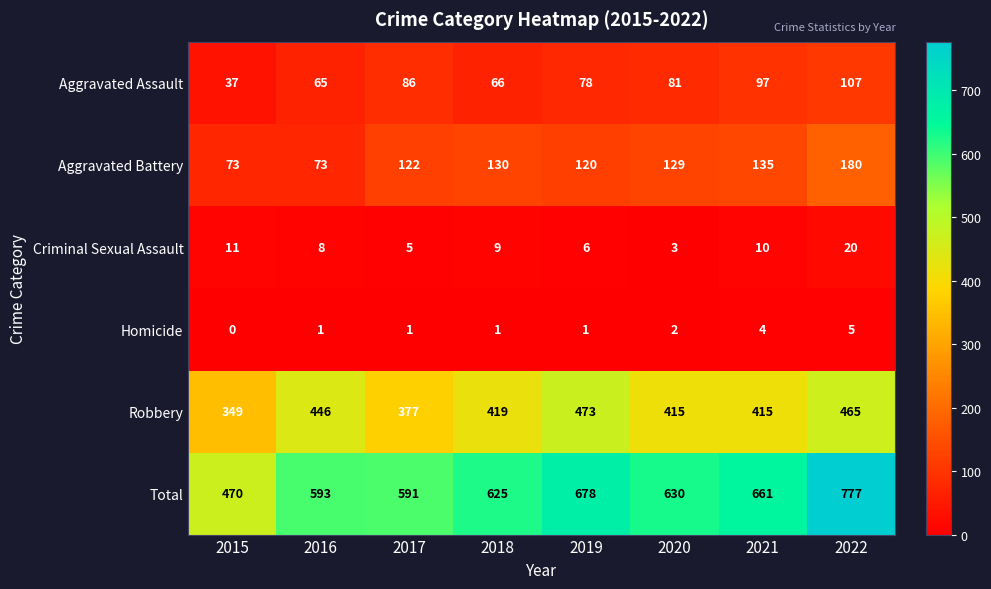

What is the average value of the Total series?

628